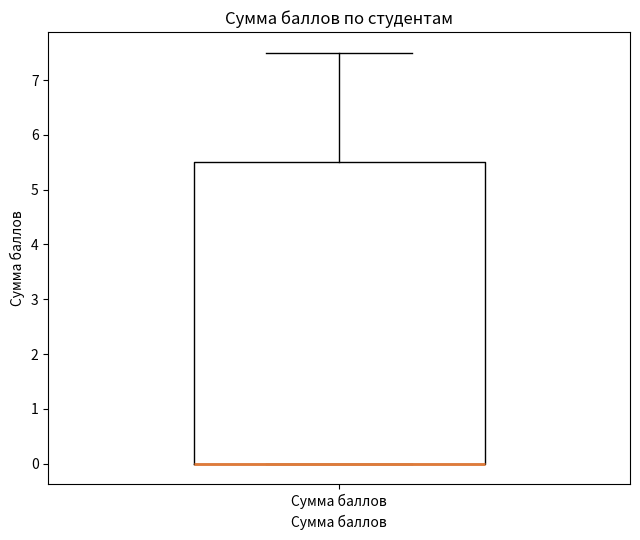

Transcribe this box plot: give where the median line is, the range the box spans, and where the two whiskers end, as read against the y-axis. The values are not printed on the chart, so give them approximately, as read against the axis.

median 0.0 (drawn on the box's lower edge), box 0.0 to 5.5, whiskers 0.0 to 7.5